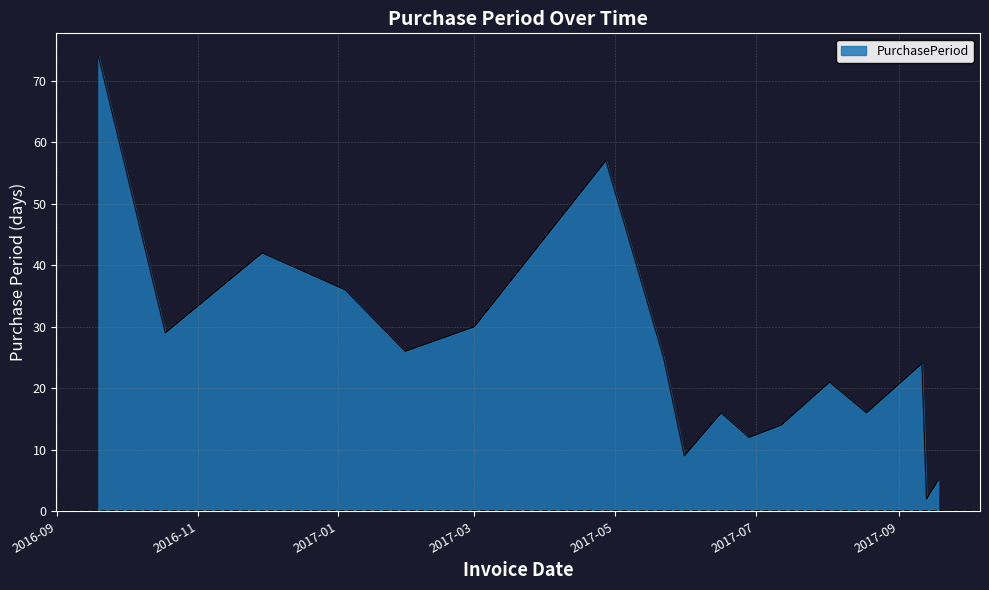

Does the chart display data point markers on the line(s)?

No